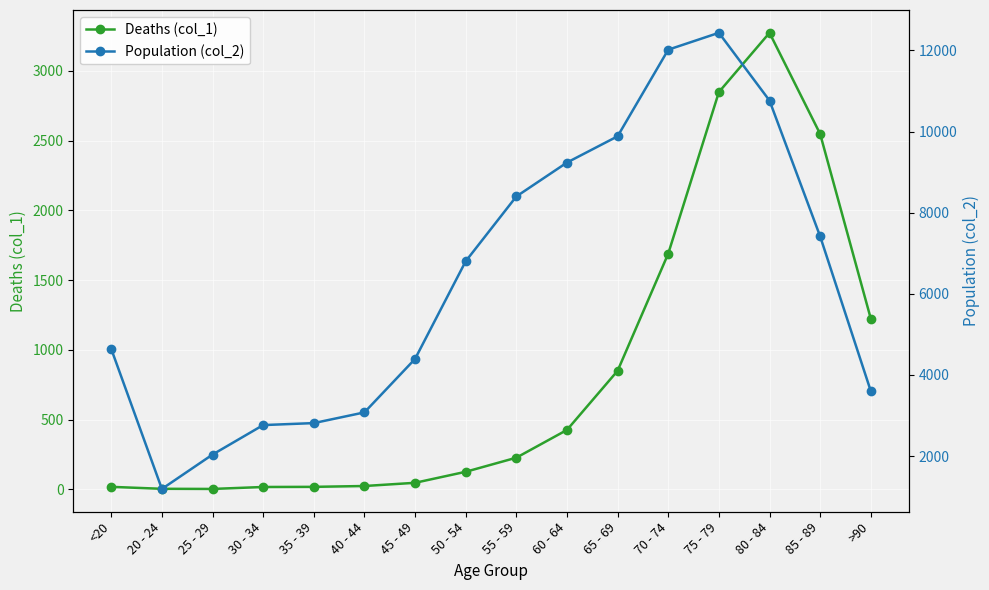

Where is Population (col_2) nearest to the value 6812?

50 - 54